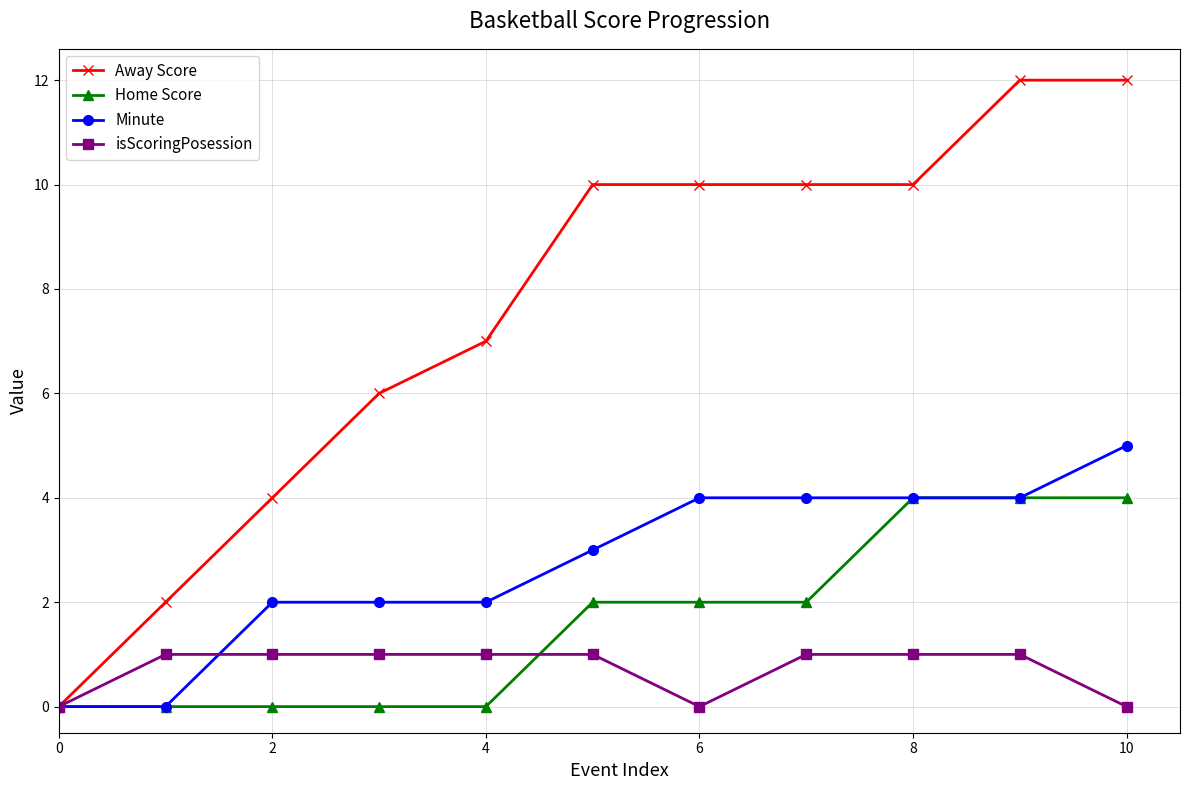

List the series in order of their peak value, lowest first.

isScoringPosession, Home Score, Minute, Away Score